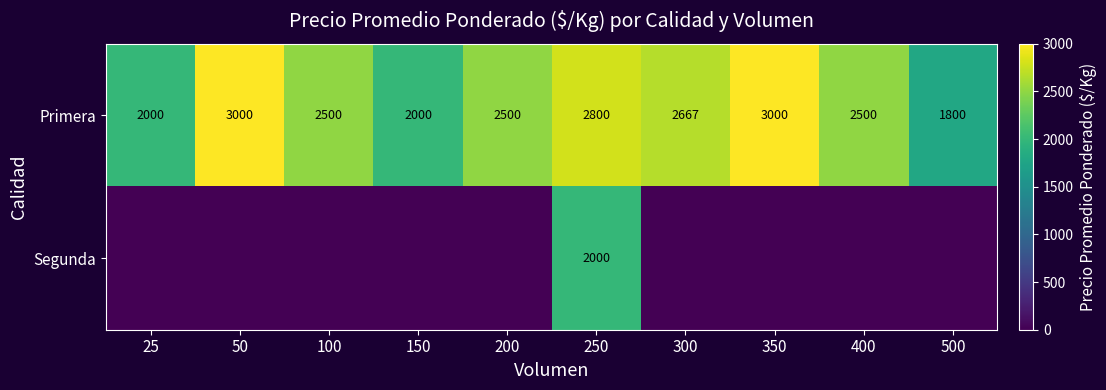

The Segunda series shows 3554 at 250. True or false?

False